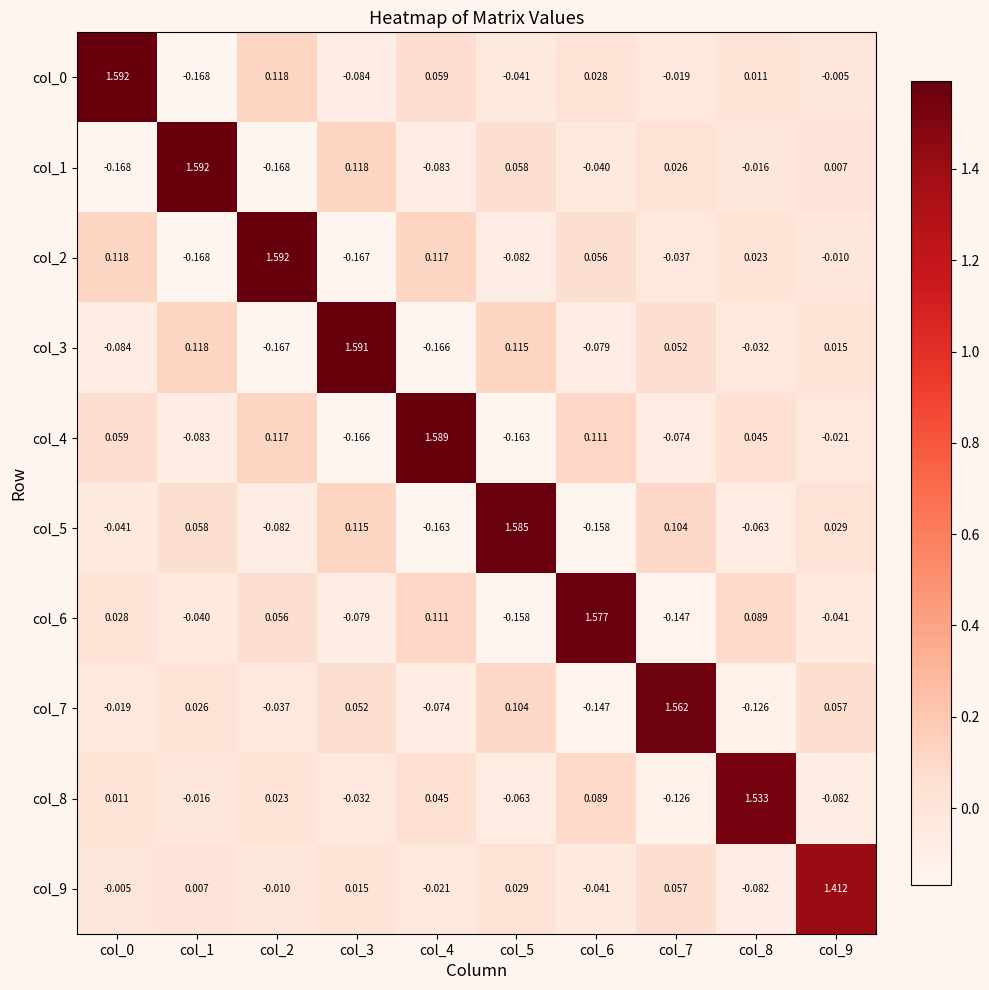

Is the value of col_3 at col_8 greater than the value of col_5 at col_2?

Yes